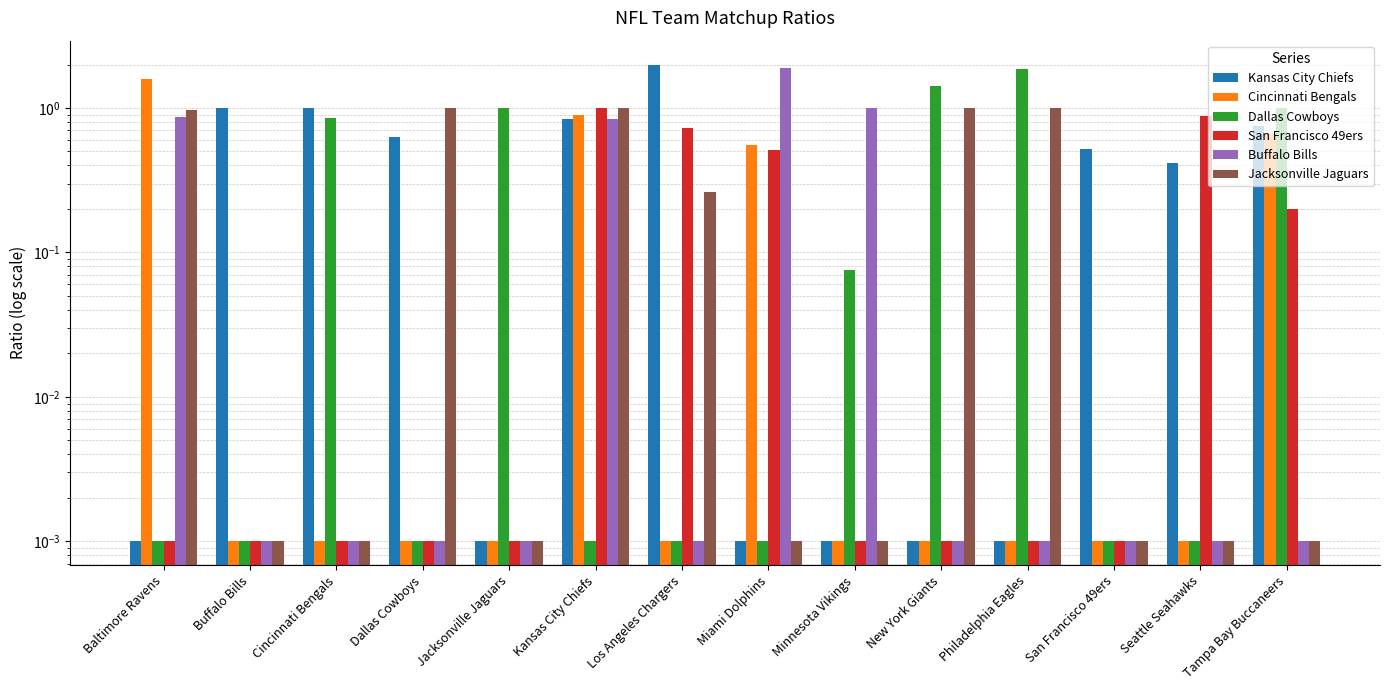

Between Baltimore Ravens and Tampa Bay Buccaneers, which is larger?

Tampa Bay Buccaneers